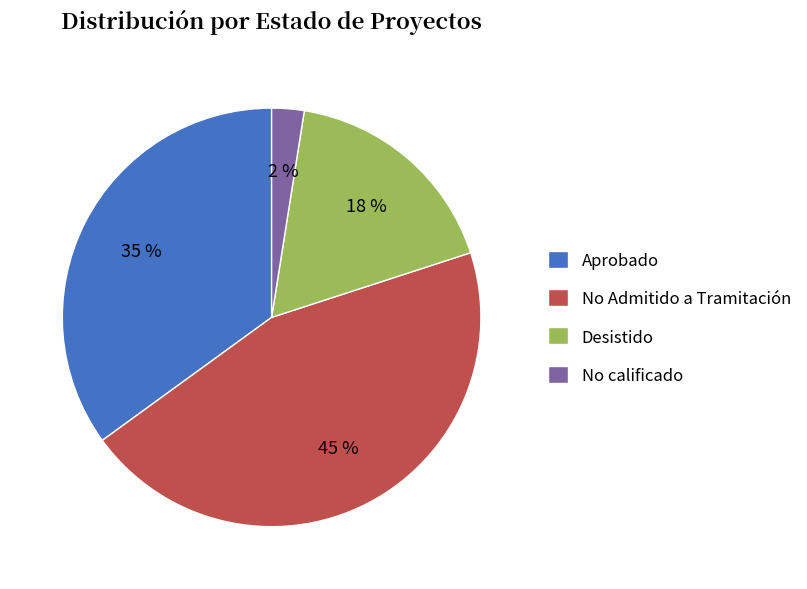

How many slices are in this pie chart?

4